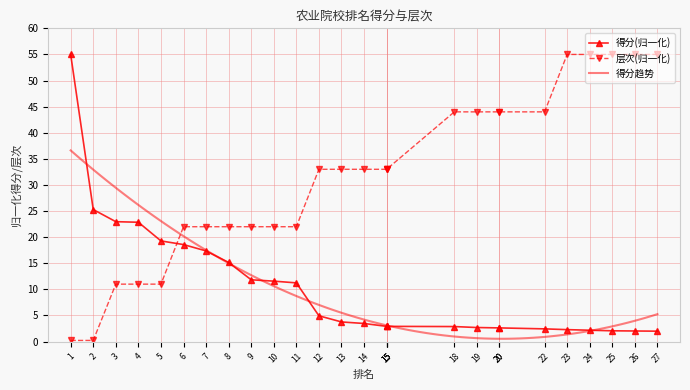

What is the value of the 层次 point at the 13th from the left?

33.0